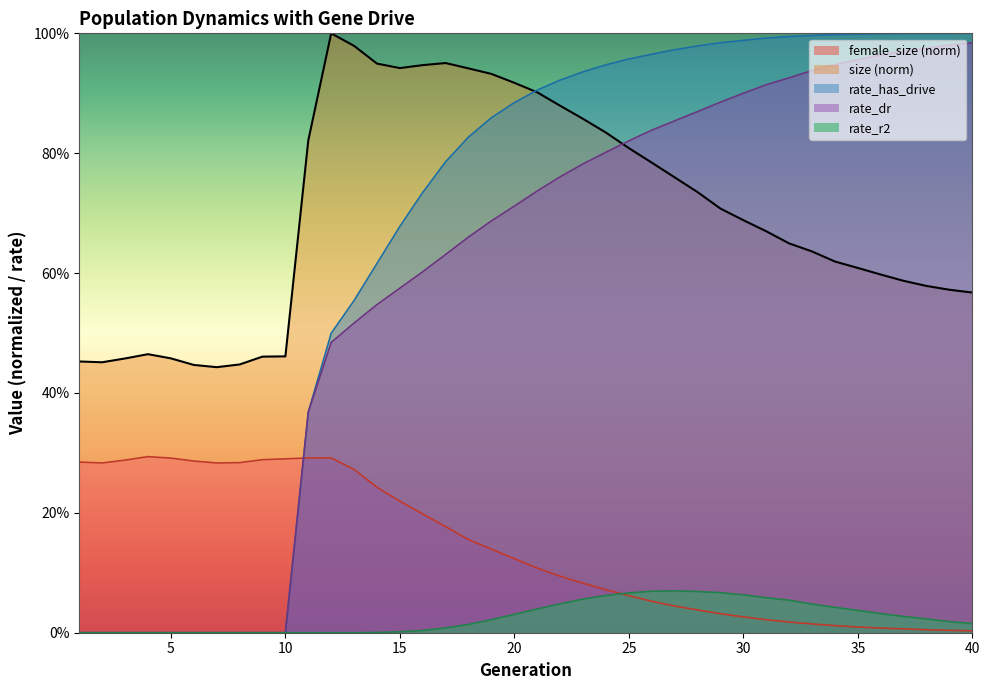

In female_size, how many points are lower than both neighbors (excluding endpoints)?

2